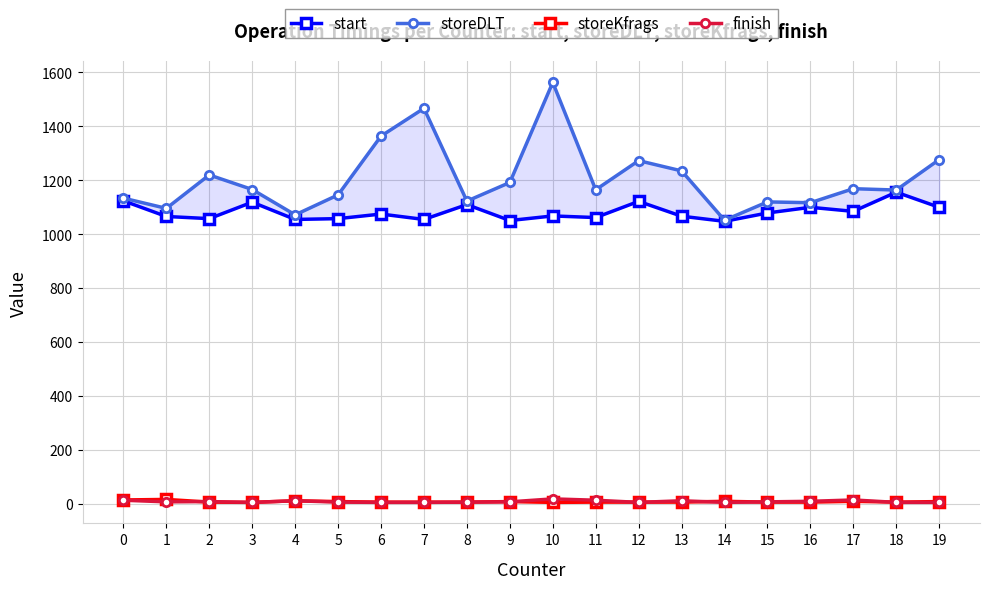

What is the value of the finish point at the 6th from the left?

6